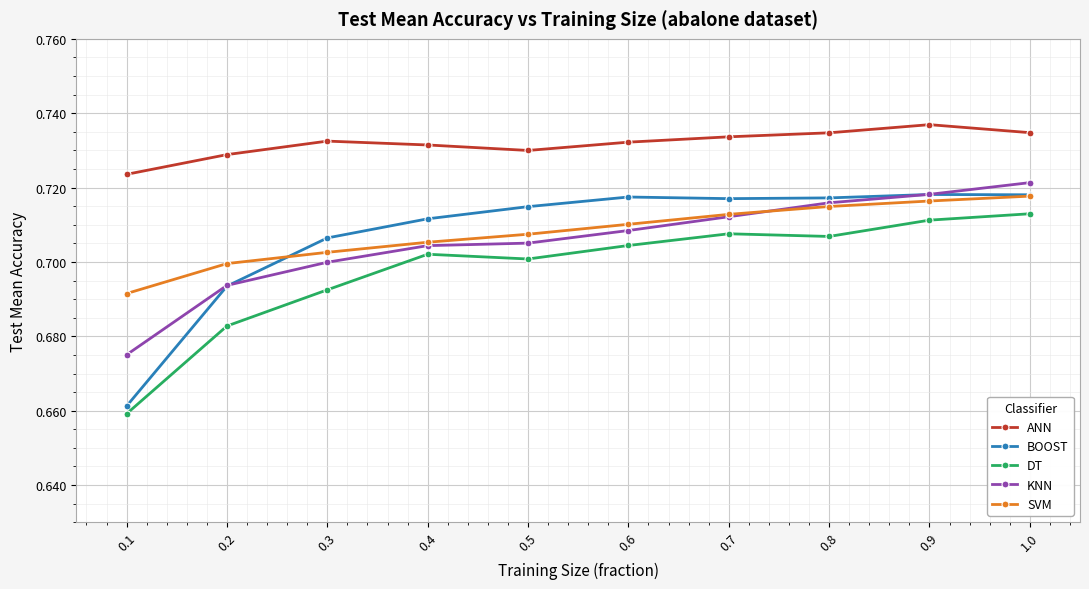

True or false: KNN has a value of 0.9 at 0.3.

False